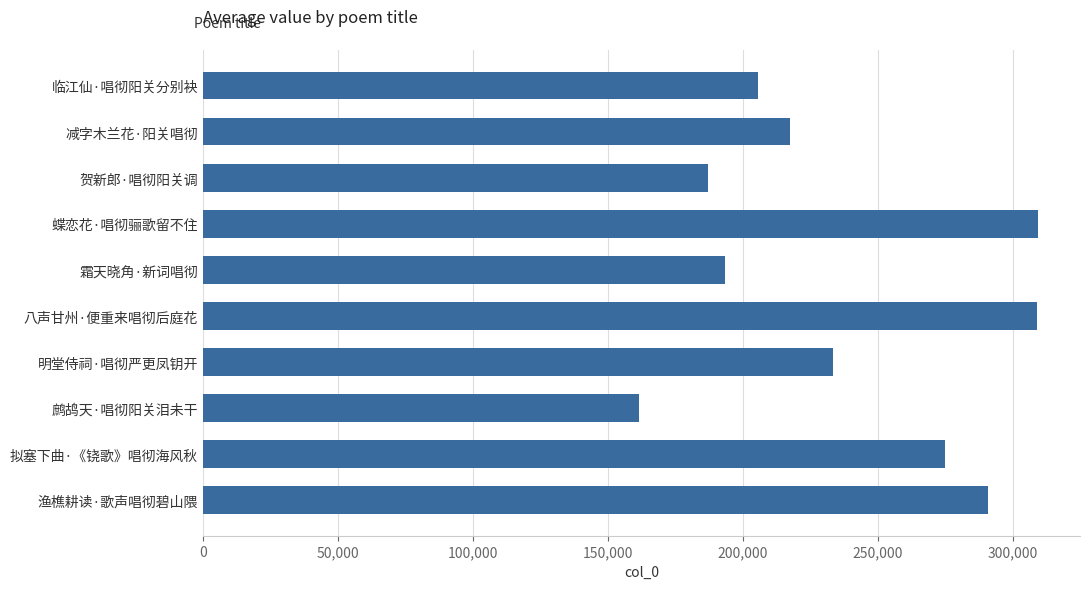

What is the value of the 4th bar from the top?

309538